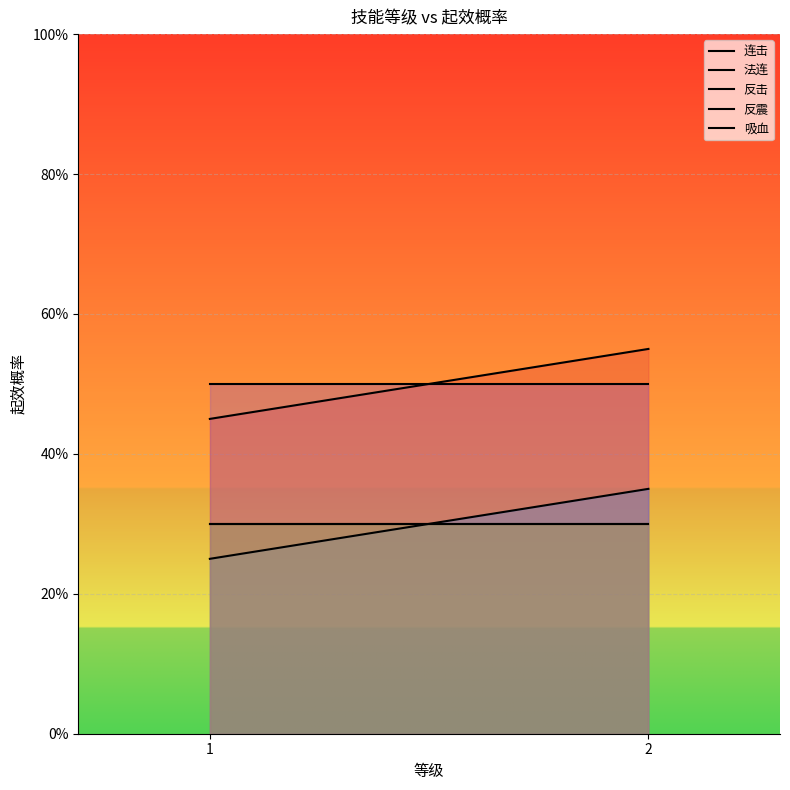

Which series has the widest spread of values?

连击